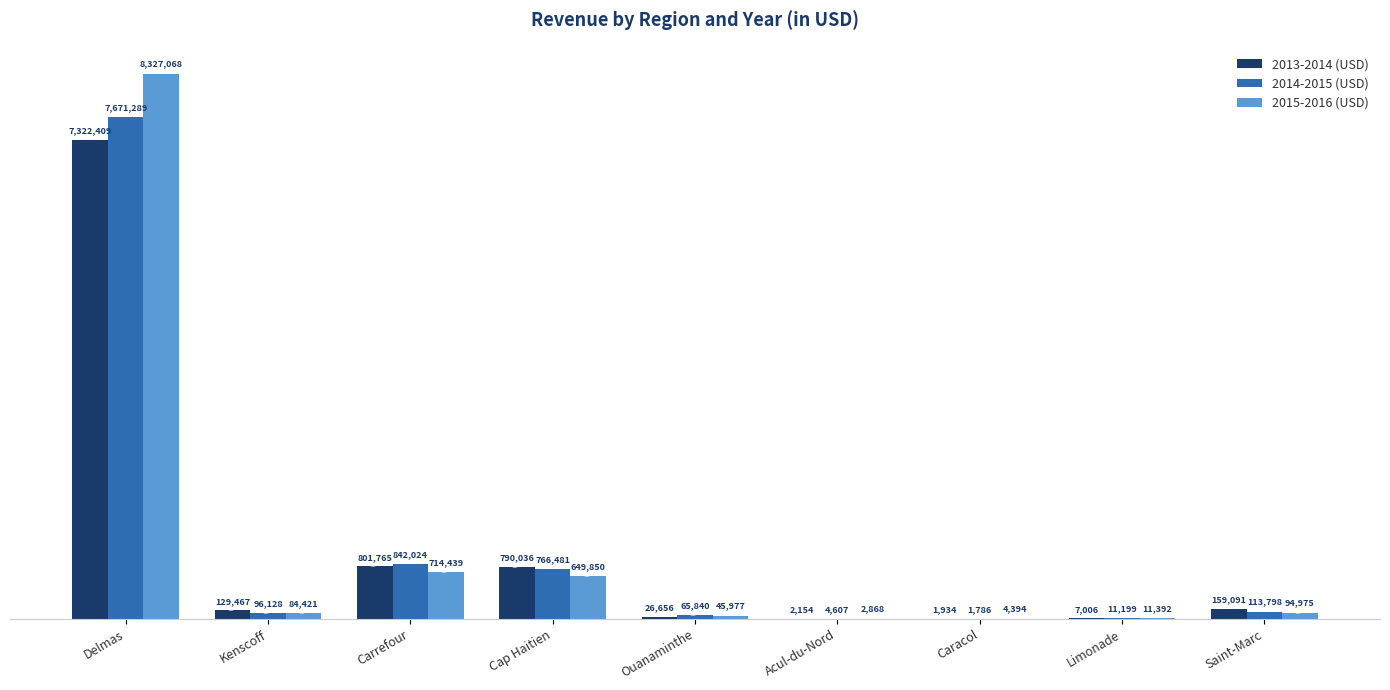

What position from the right is Limonade?

2